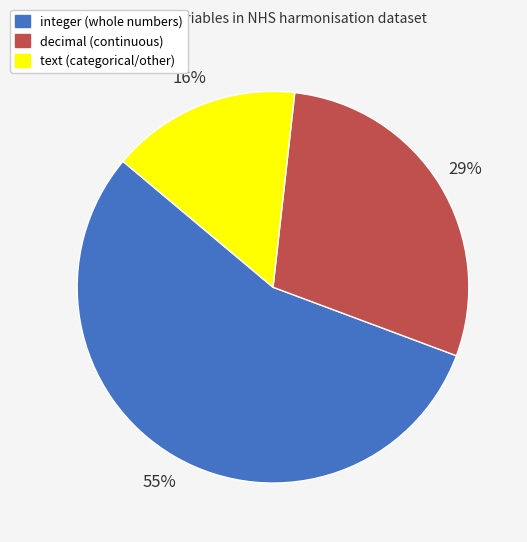

To the nearest percent, what percentage of the pie is decimal?

29%